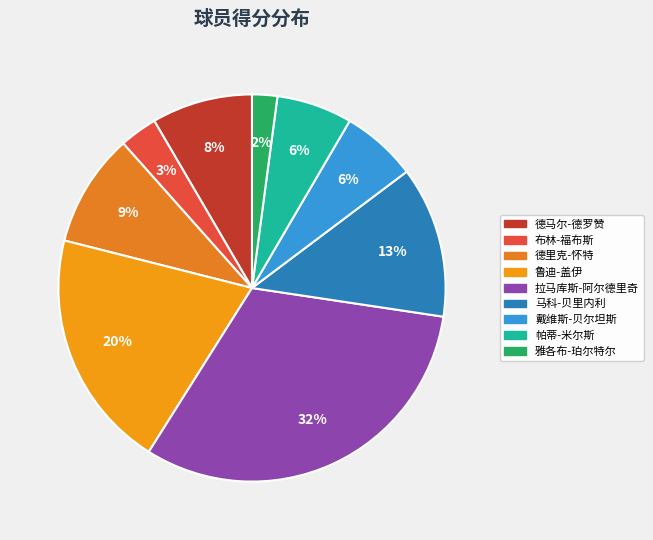

Is there a majority slice in this chart?

No